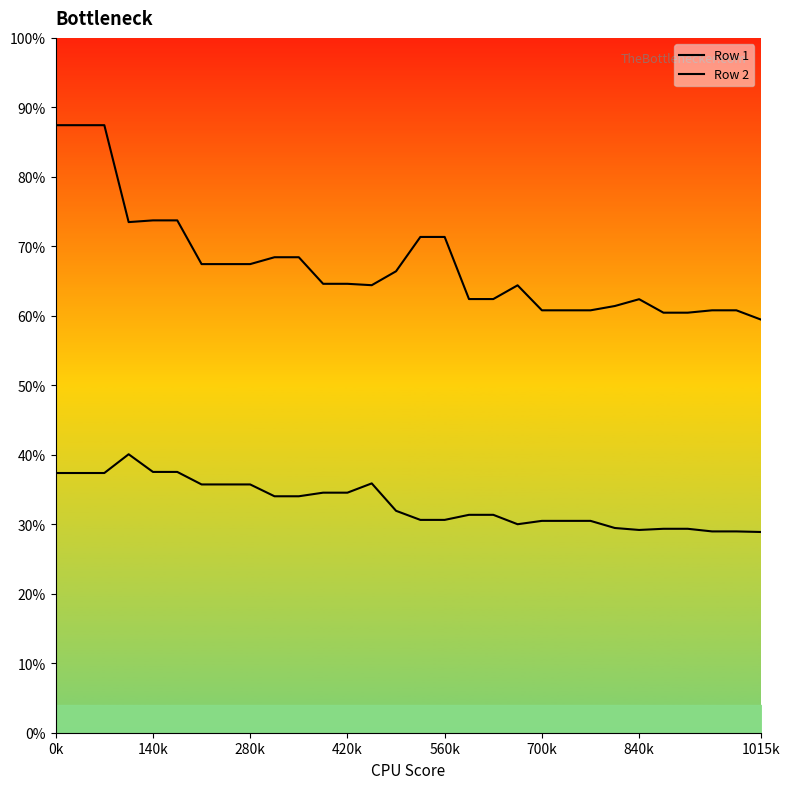

True or false: Row 1 and Row 2 intersect in this chart.

False